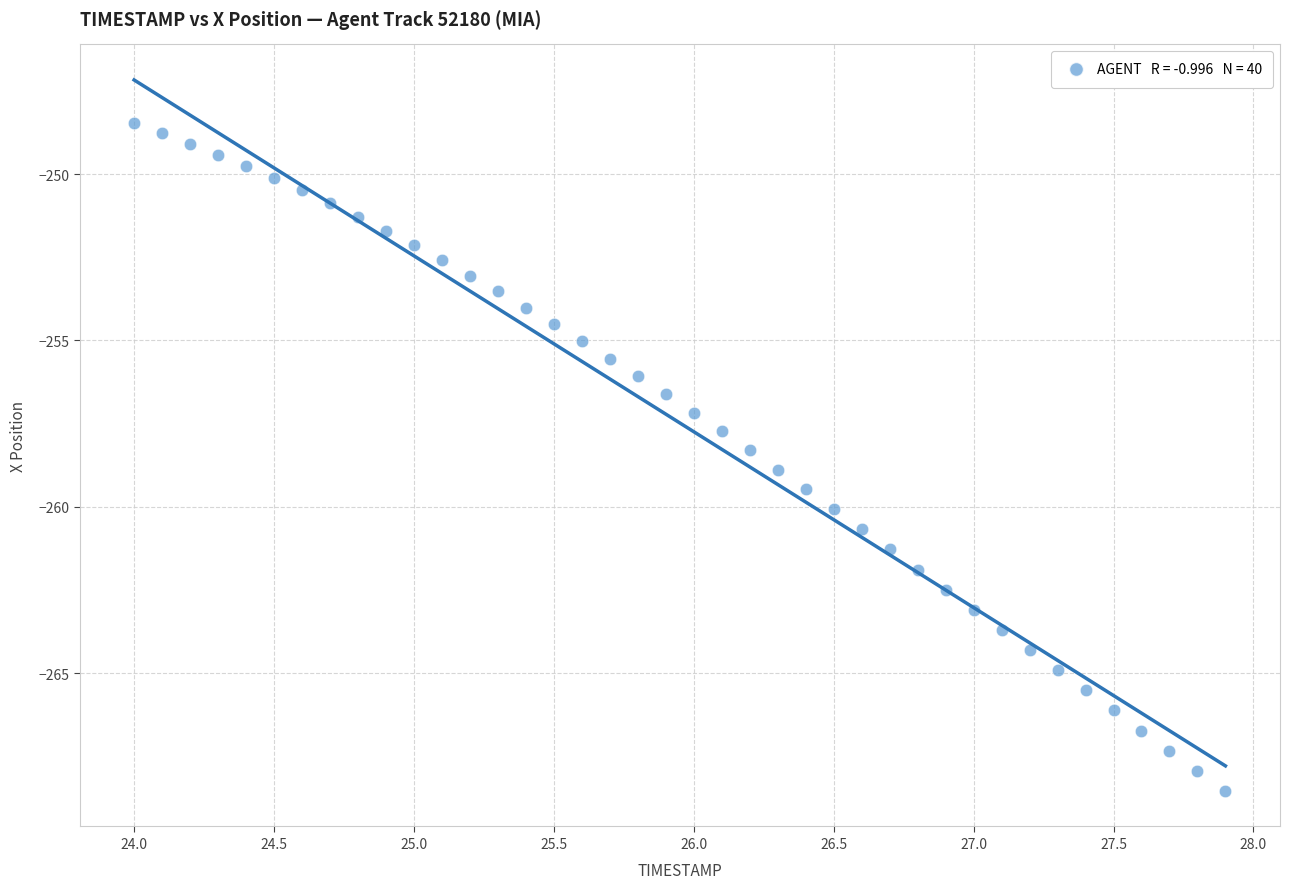

What is the range of Y values (max minus min)?

20.1